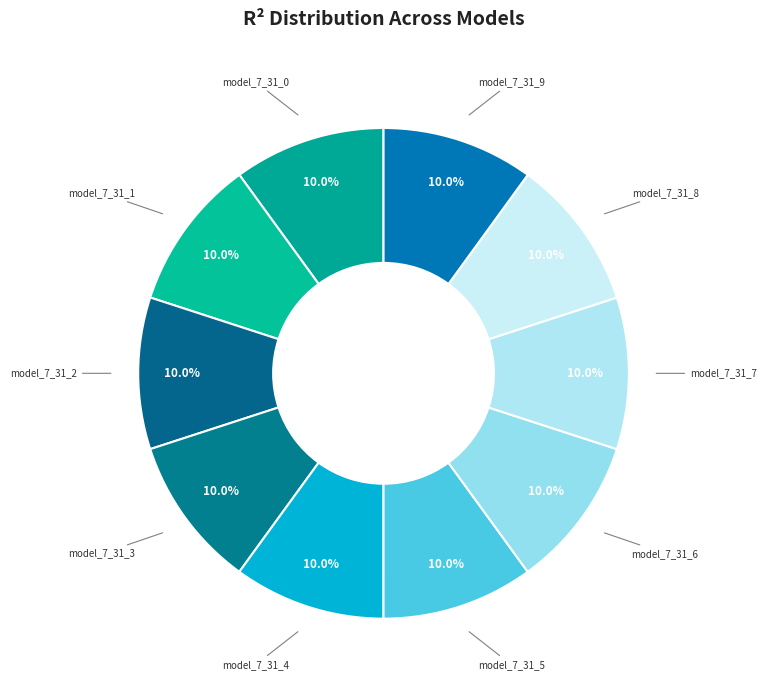

Count the number of slices in the pie.

10